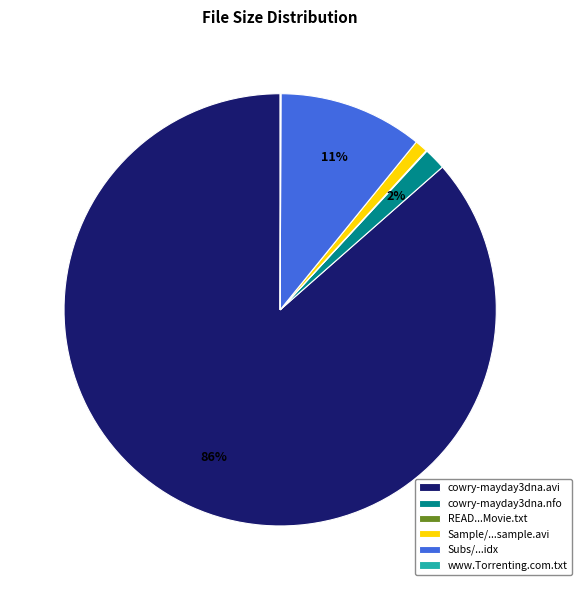

What is the largest slice in the pie chart?

cowry-mayday3dna.avi